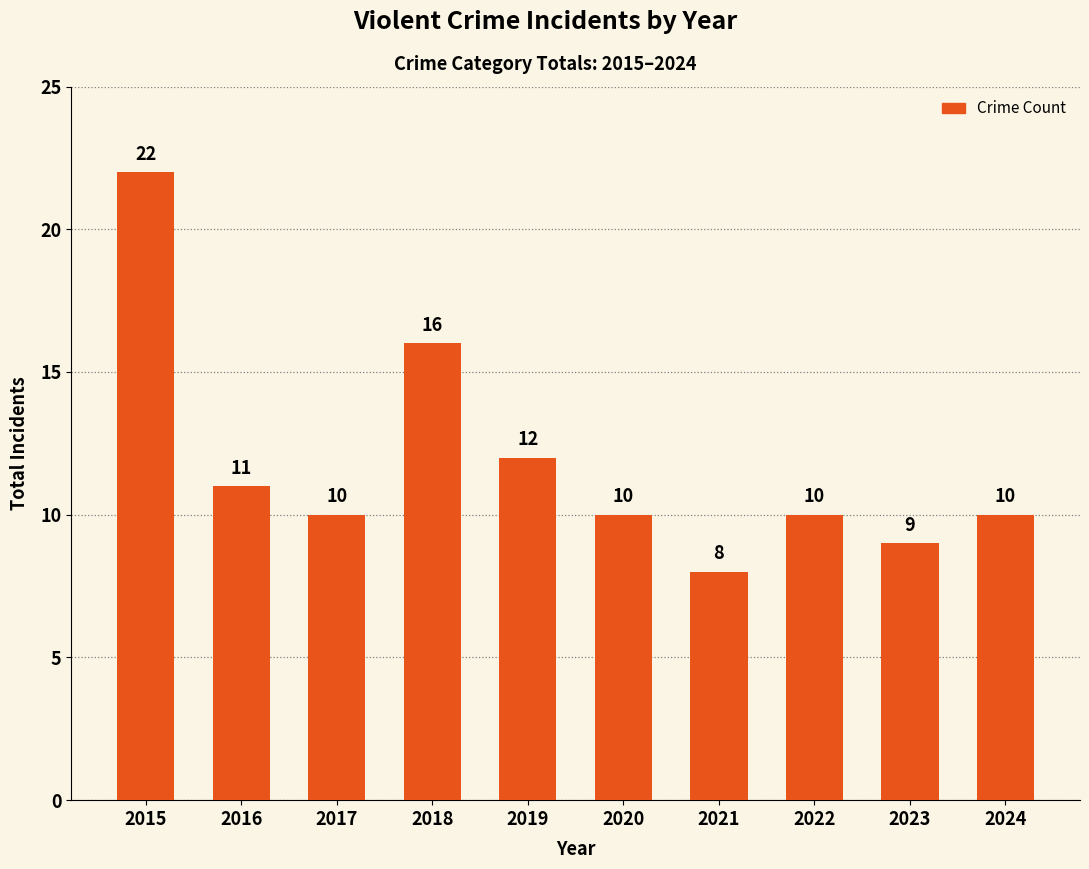

True or false: the data shows 9 at 2023.

True